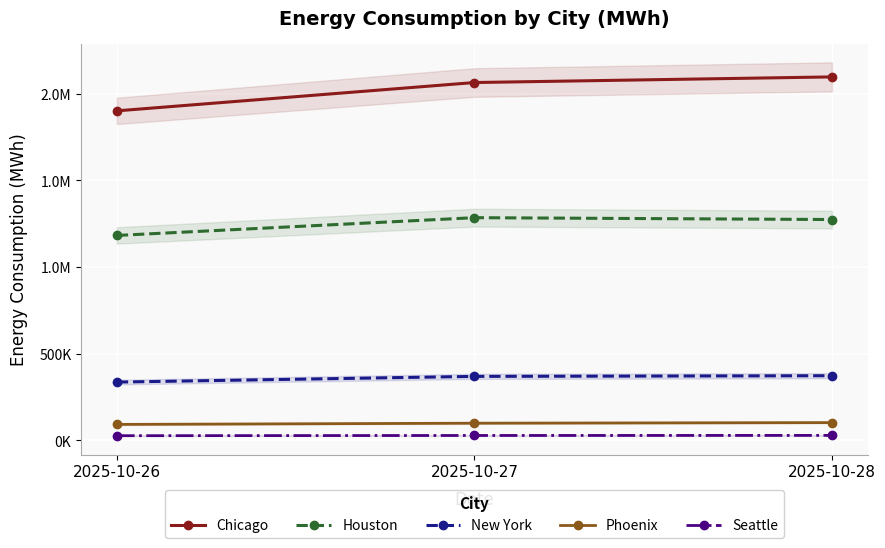

How many lines are shown in the chart?

5